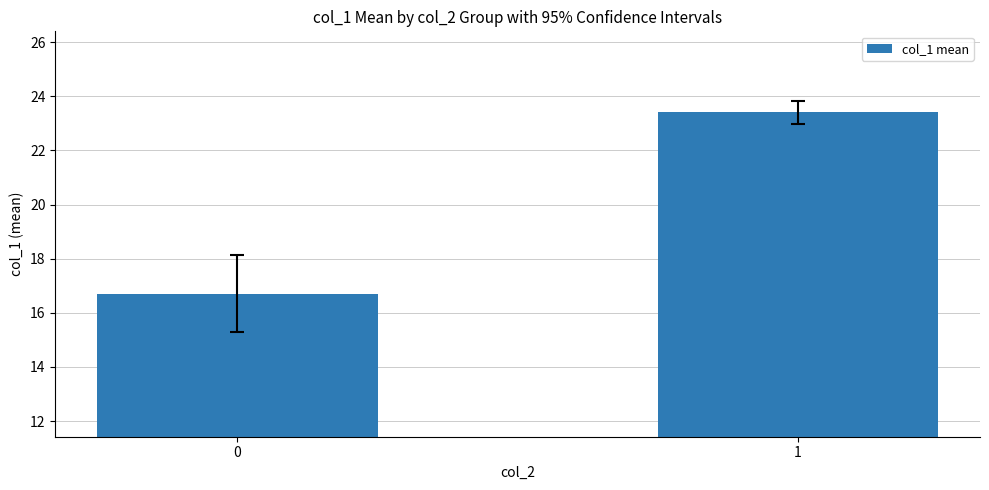

How many values are below 23?

1